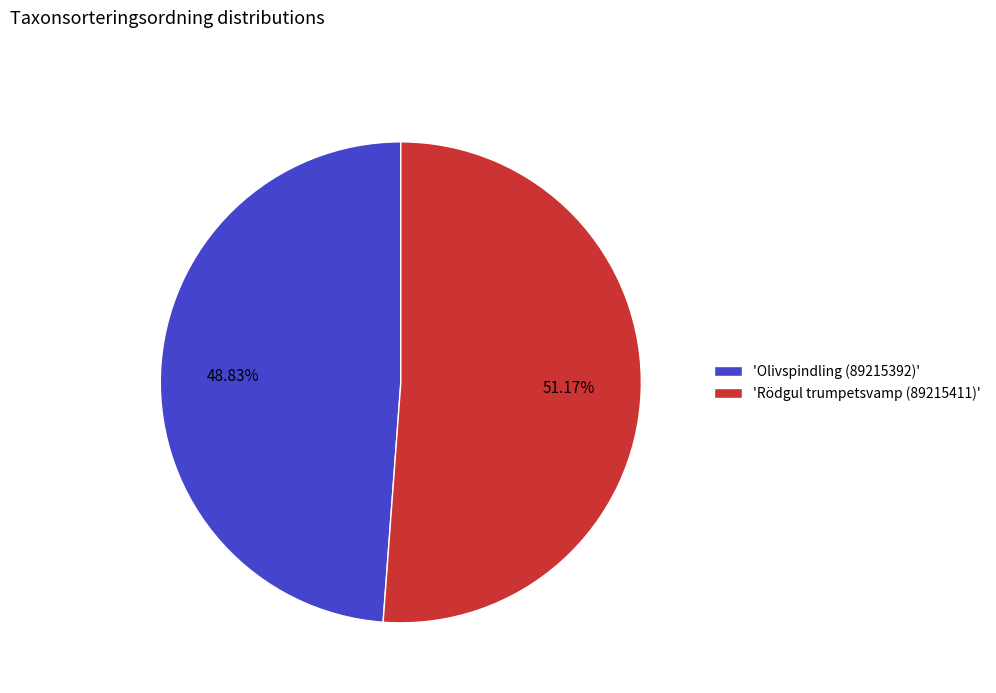

Which category accounts for the majority?

'Rödgul trumpetsvamp (89215411)'